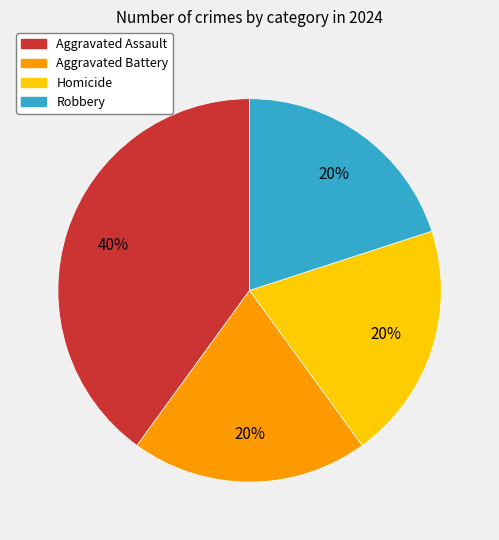

Is it true that Aggravated Battery is 20% of the pie?

True